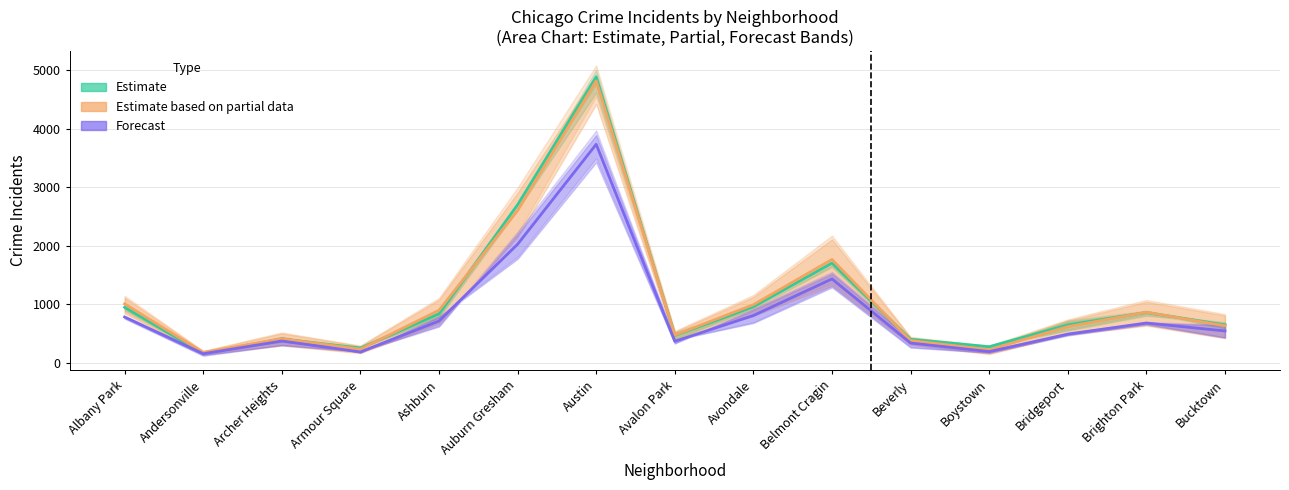

In Forecast, how many points are higher than both neighbors (excluding endpoints)?

4